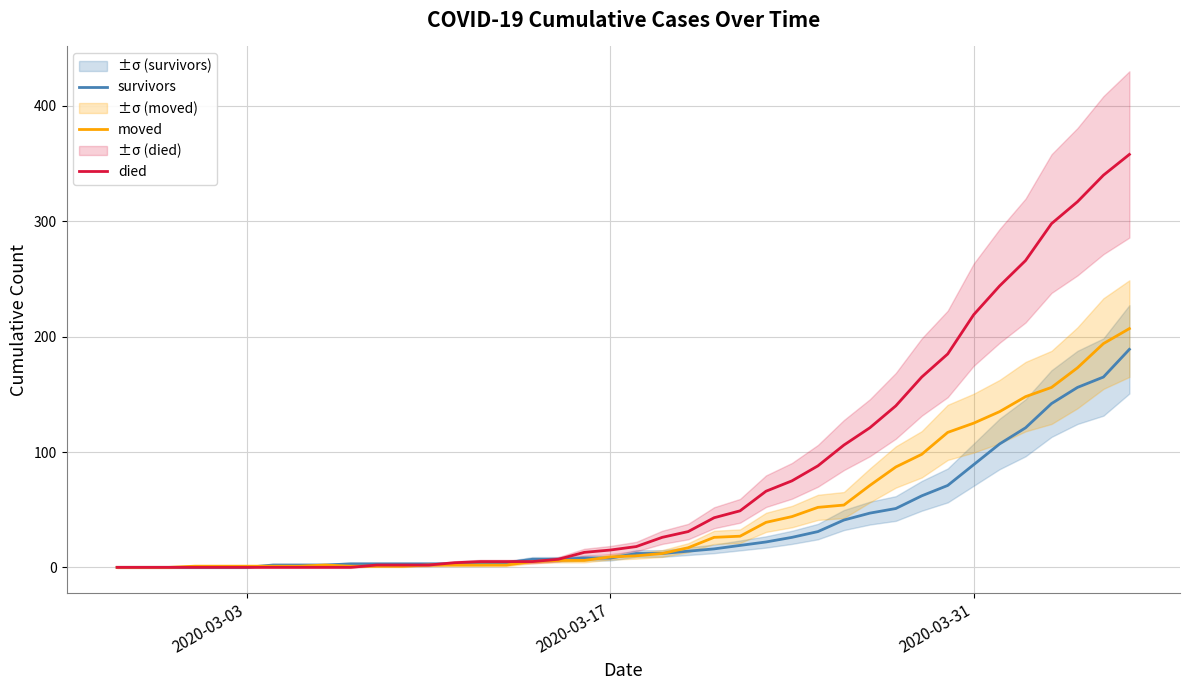

What is the highest value of the died series?

358